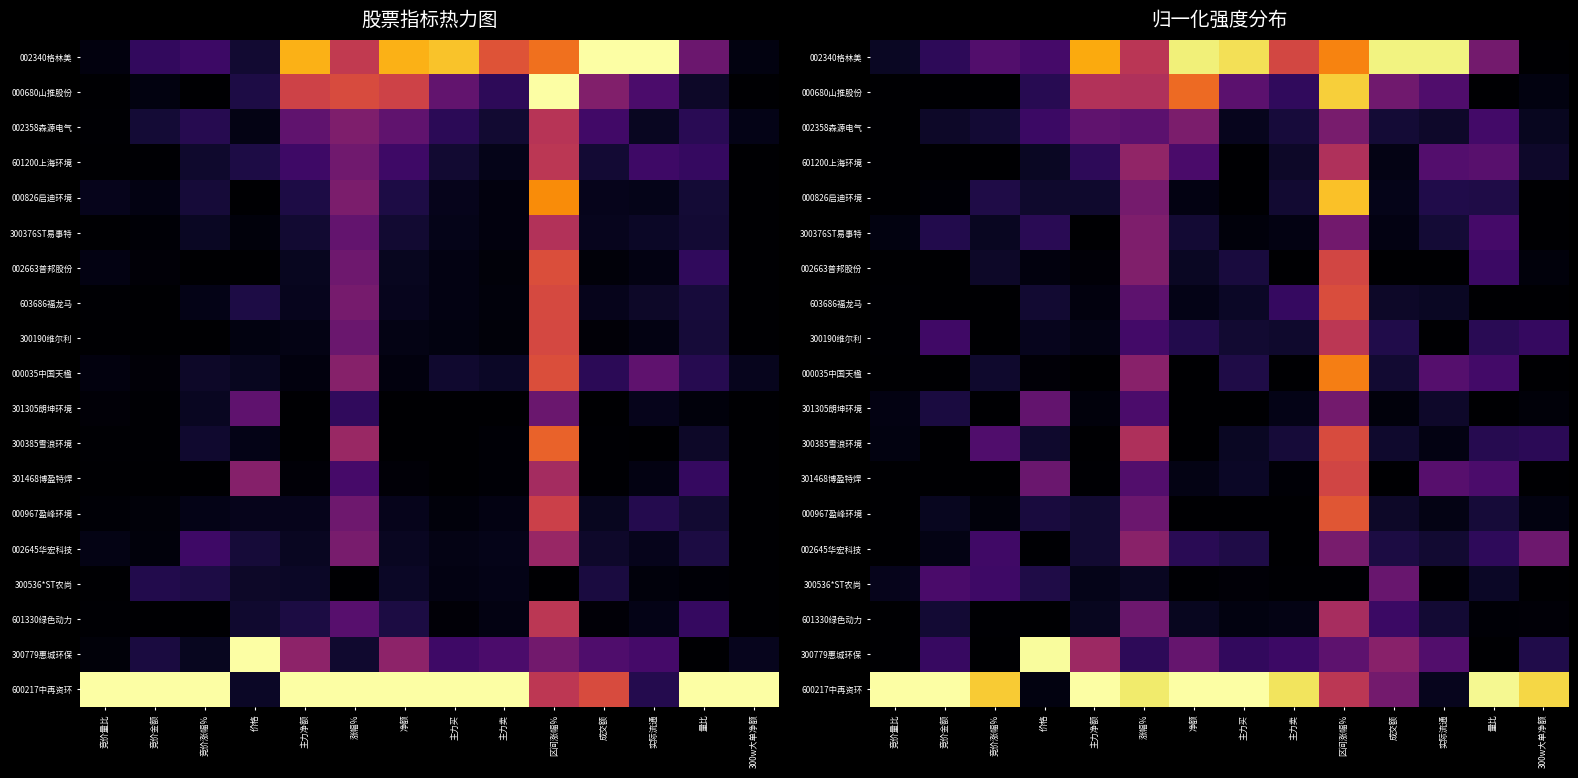

What is the difference between the second highest and minimum values in the 603686福龙马 series?

0.3